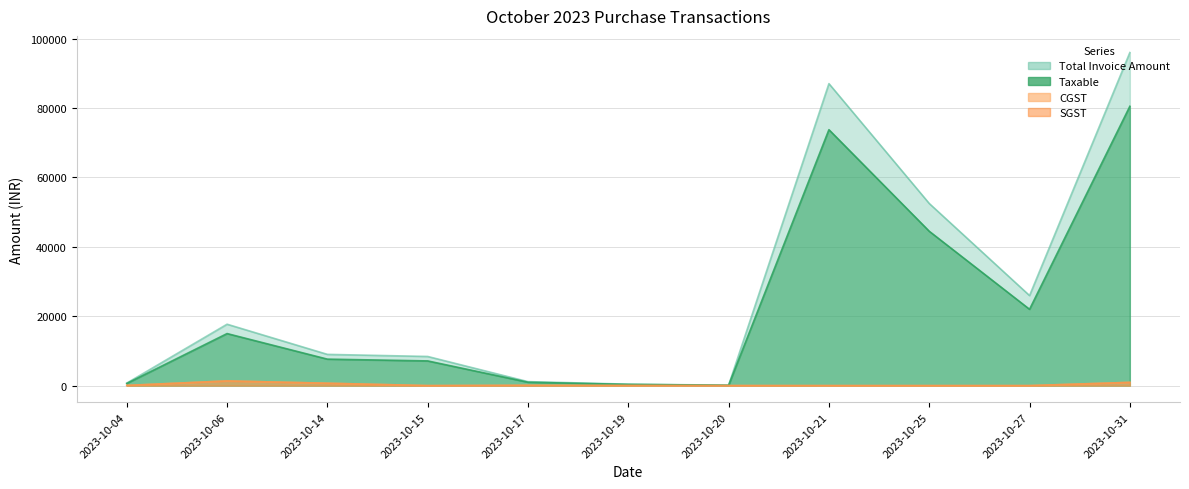

How many lines are shown in the chart?

4